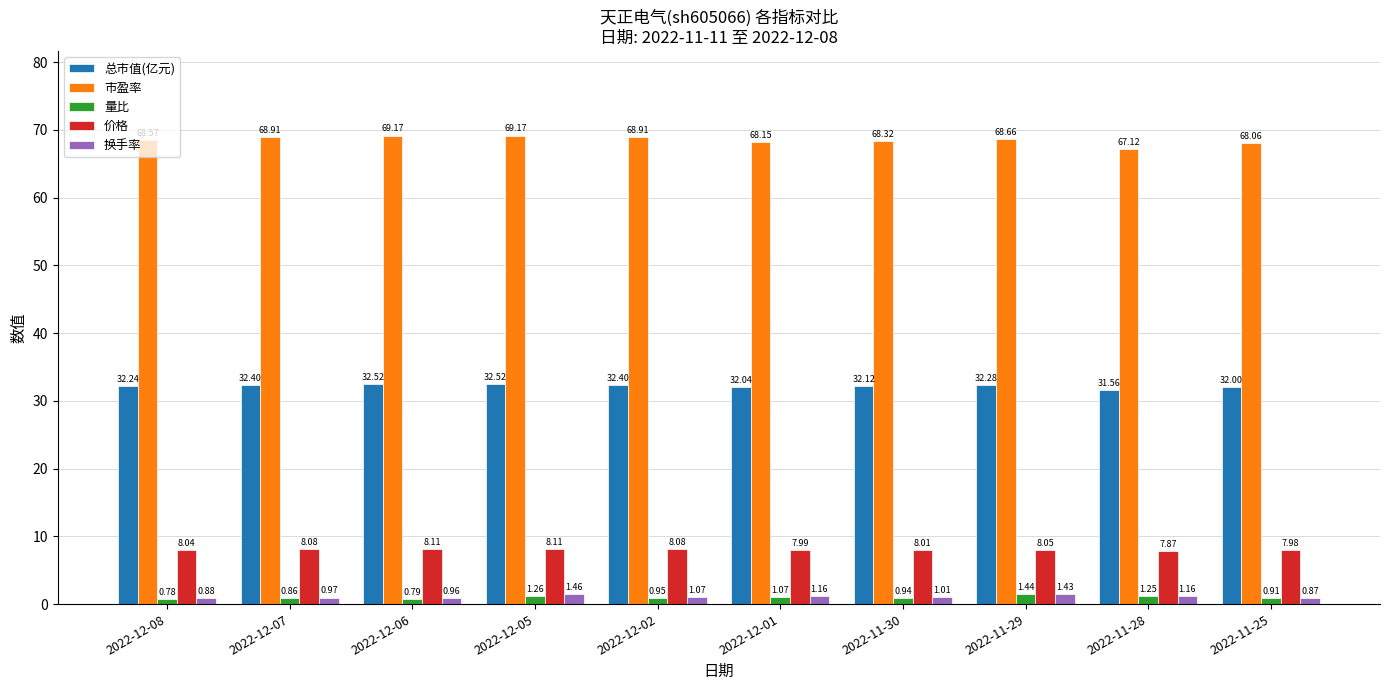

What is the difference between the highest and lowest values at 2022-12-05?

67.9